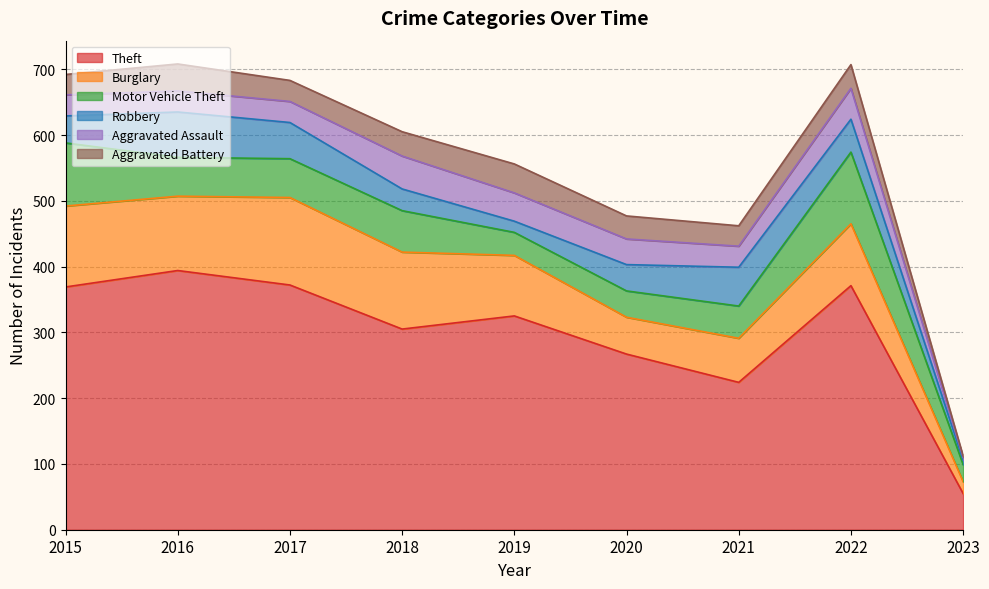

Reading left to right, extract all data points from this chart.

Theft: 2015=369	2016=394	2017=372	2018=305	2019=325	2020=267	2021=224	2022=371	2023=55
Burglary: 2015=123	2016=113	2017=133	2018=117	2019=92	2020=56	2021=67	2022=94	2023=18
Motor Vehicle Theft: 2015=96	2016=59	2017=59	2018=63	2019=35	2020=40	2021=49	2022=109	2023=26
Robbery: 2015=41	2016=69	2017=55	2018=33	2019=17	2020=40	2021=59	2022=50	2023=7
Aggravated Assault: 2015=32	2016=32	2017=32	2018=50	2019=43	2020=39	2021=32	2022=47	2023=4
Aggravated Battery: 2015=31	2016=41	2017=32	2018=37	2019=44	2020=35	2021=31	2022=36	2023=2